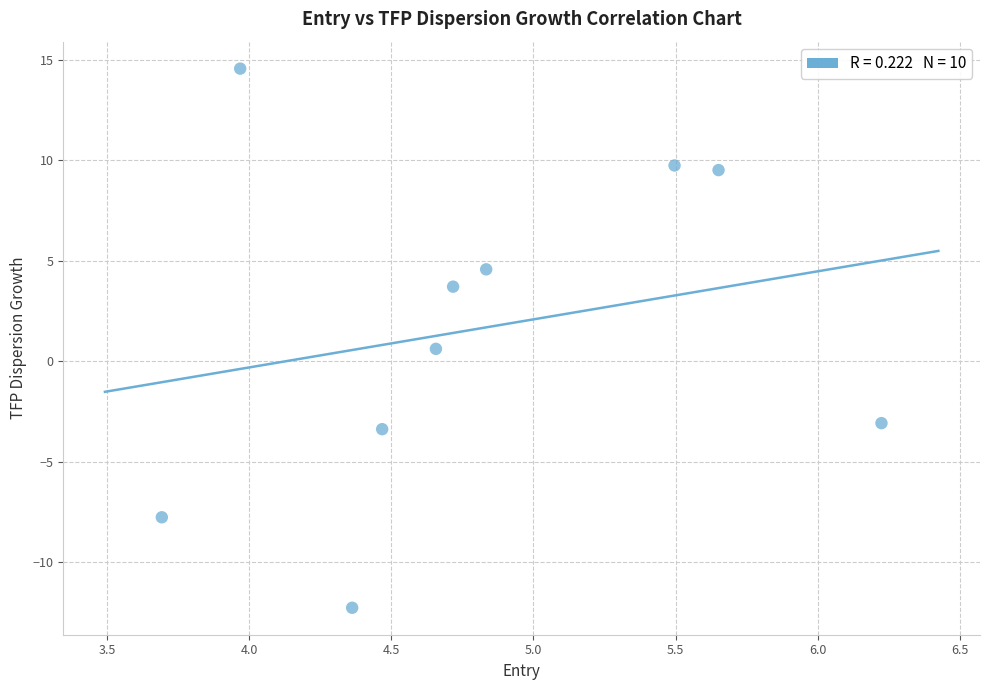

What Y value in the scatter plot is closest to 1?

0.6